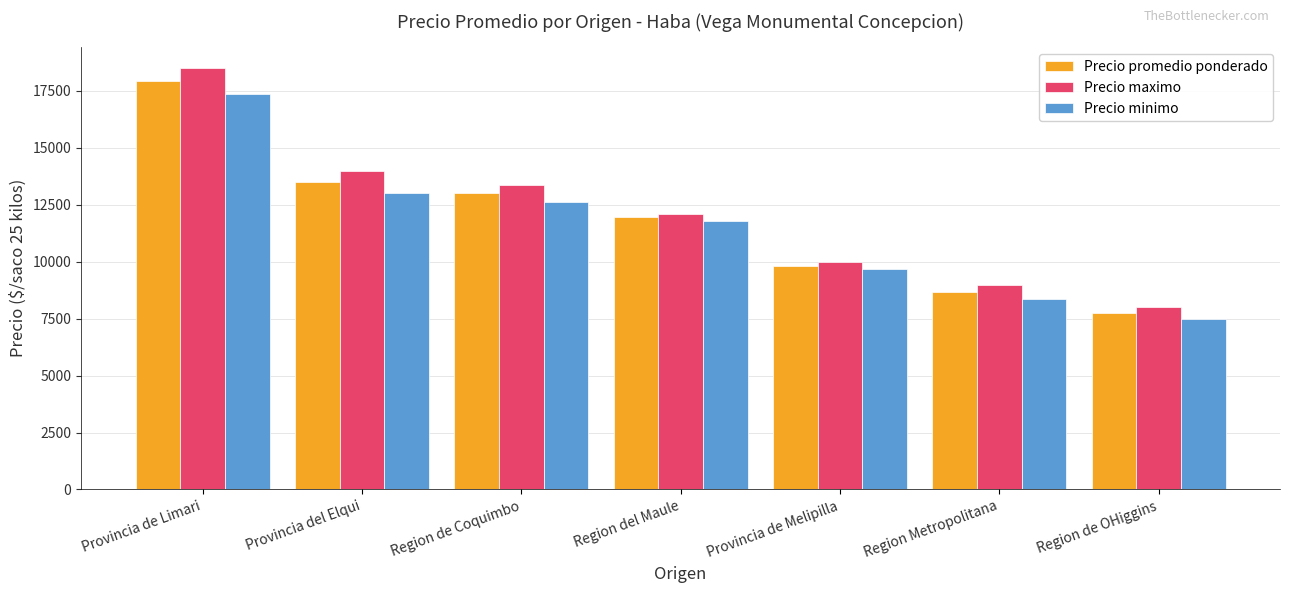

What is the total value across all series at Region de Coquimbo?

39038